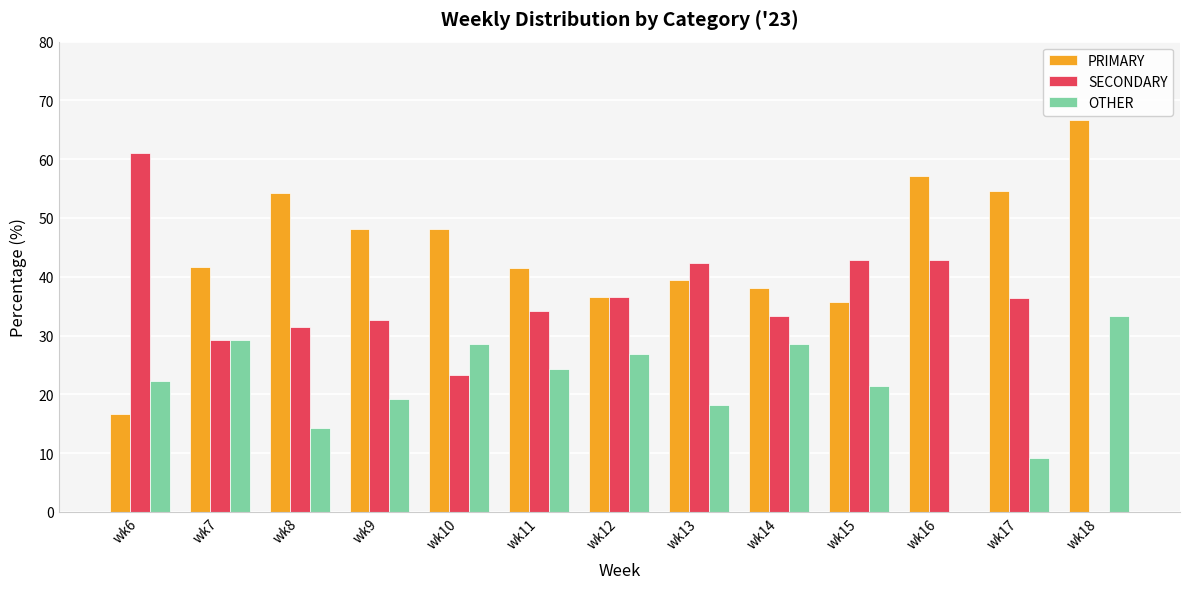

The SECONDARY series shows 10.9 at wk7. True or false?

False